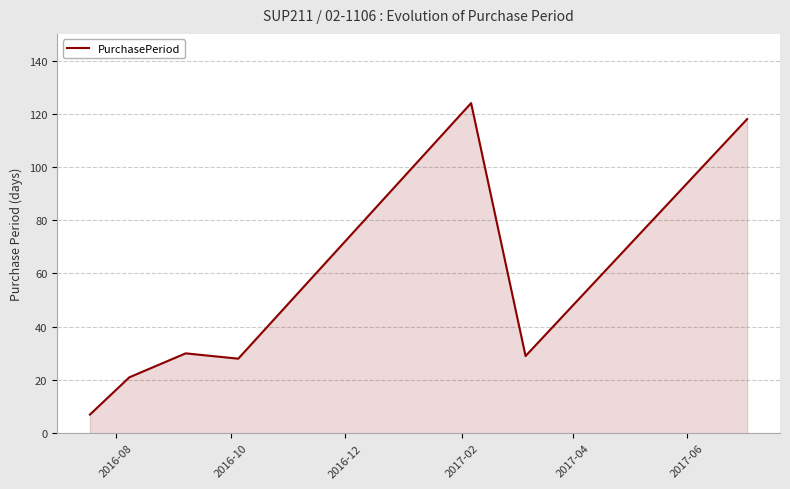

What is the sum of all values?

357